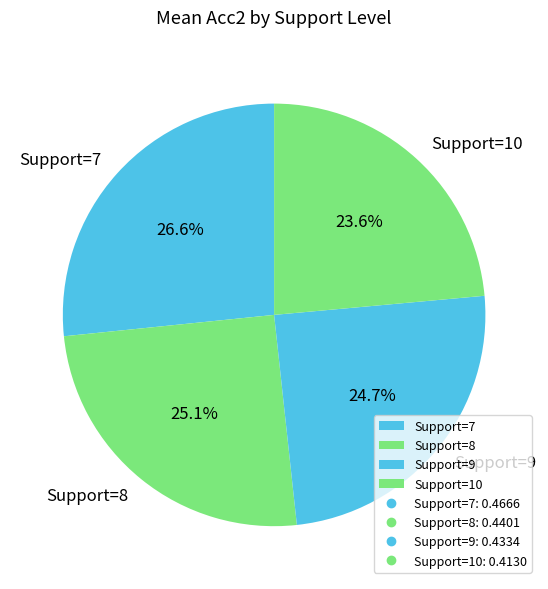

Does Support=9 represent more than half of the total?

No